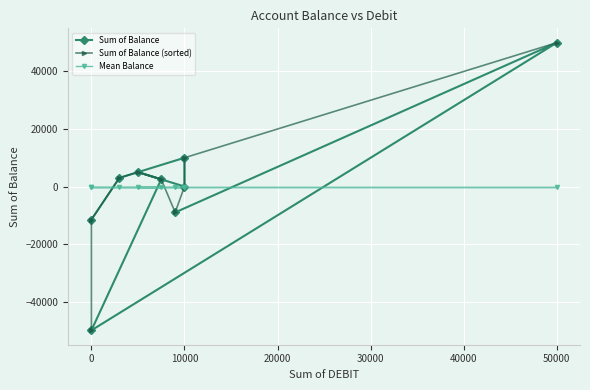

What is the label of the 7th point from the right?

10000